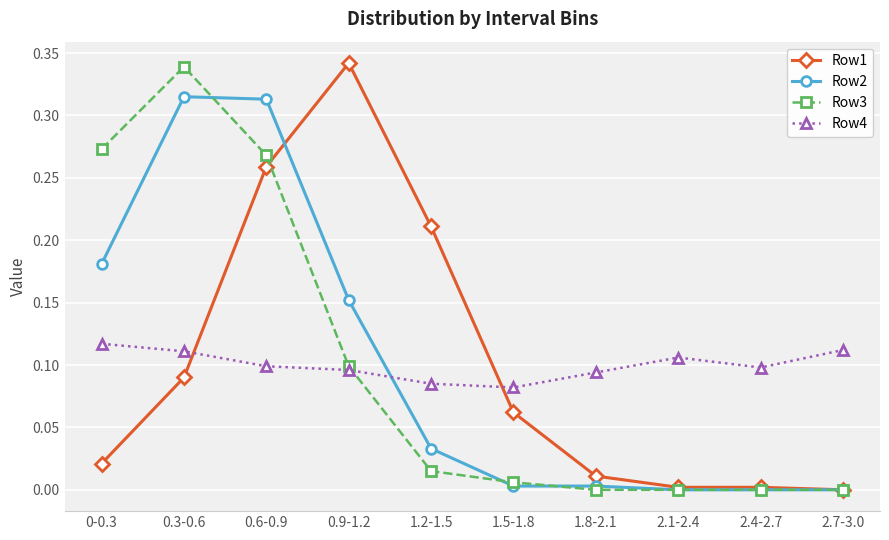

Between 0-0.3 and 0.3-0.6, which series saw the biggest shift?

Row2